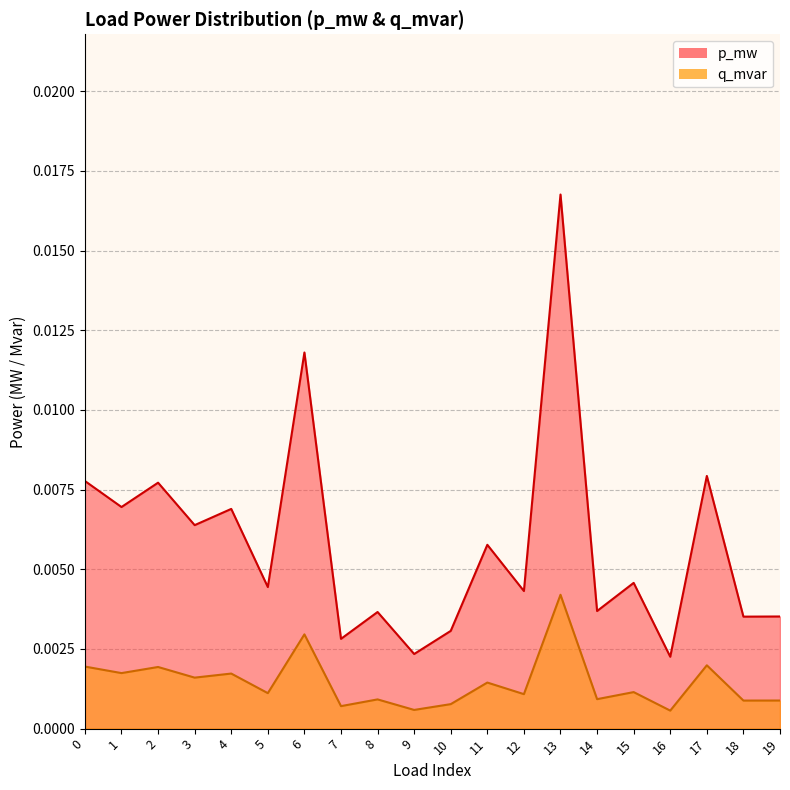

Which series has the largest total across all categories?

p_mw